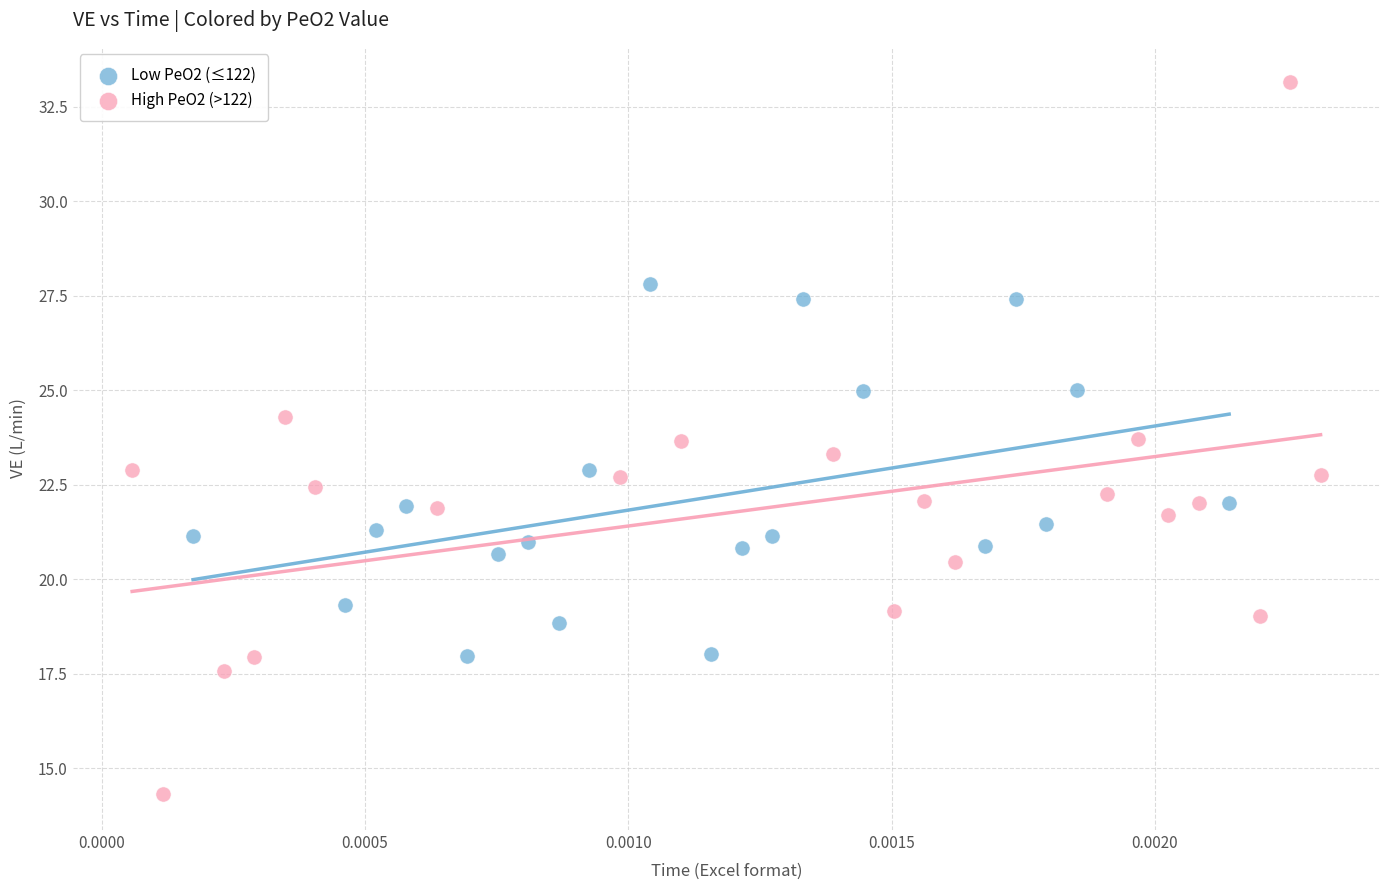

Which series contains the highest Y value?

High PeO2 (>122)